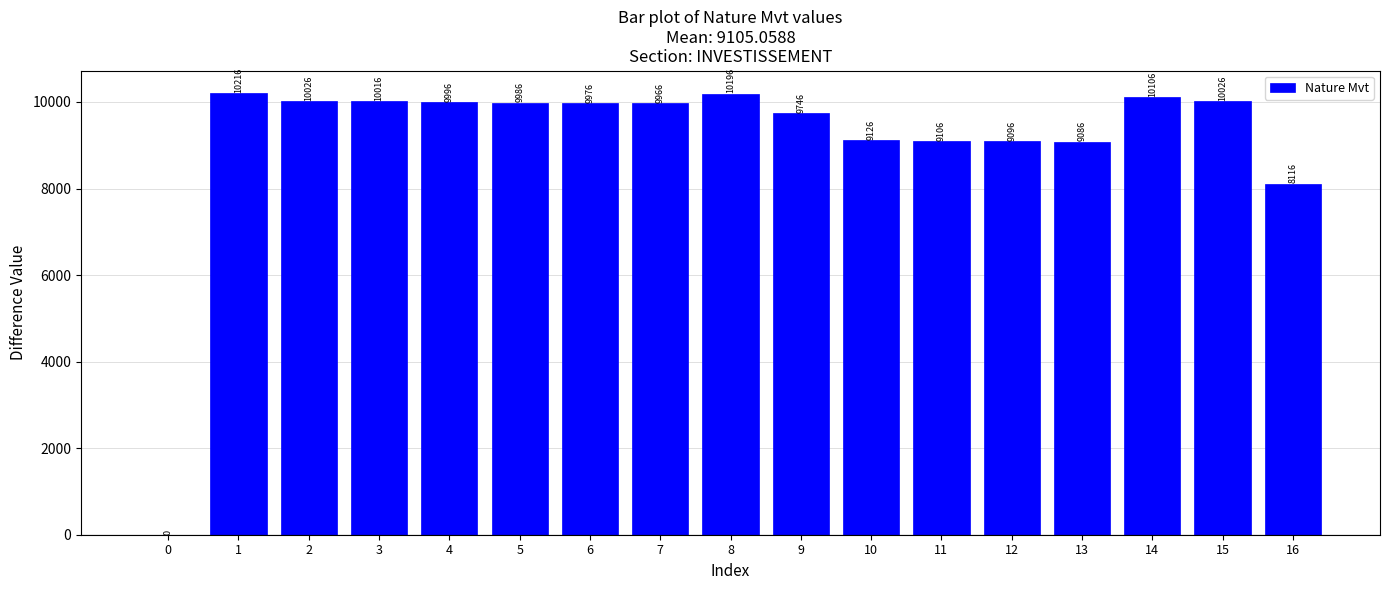

How many positive values are there?

16